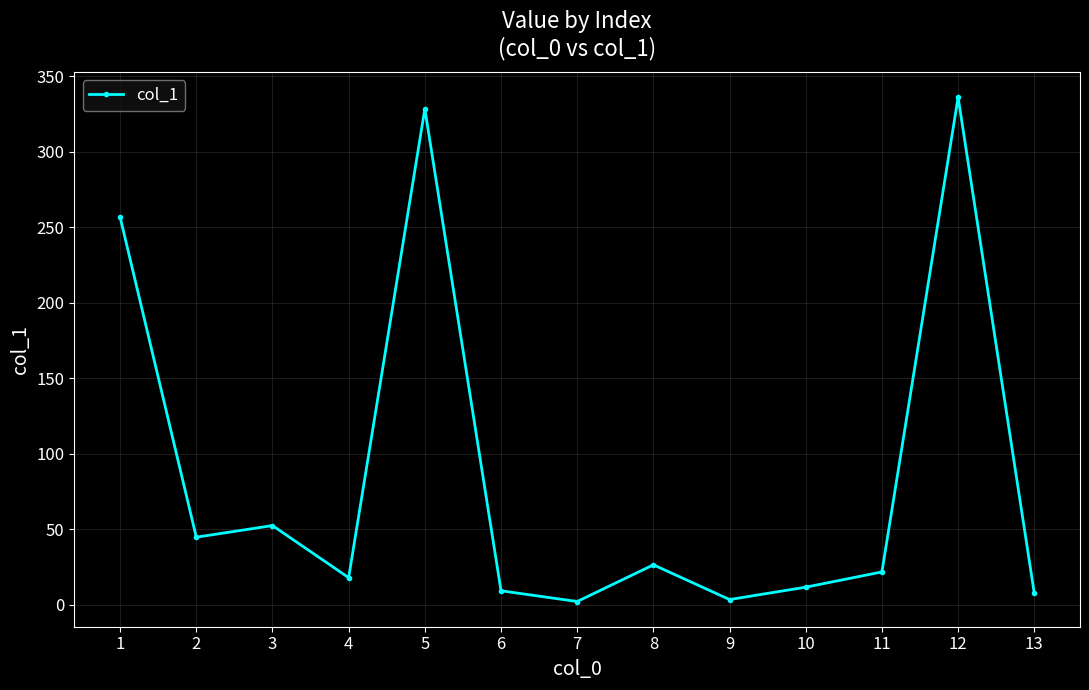

Which label corresponds to the largest value in the chart?

12